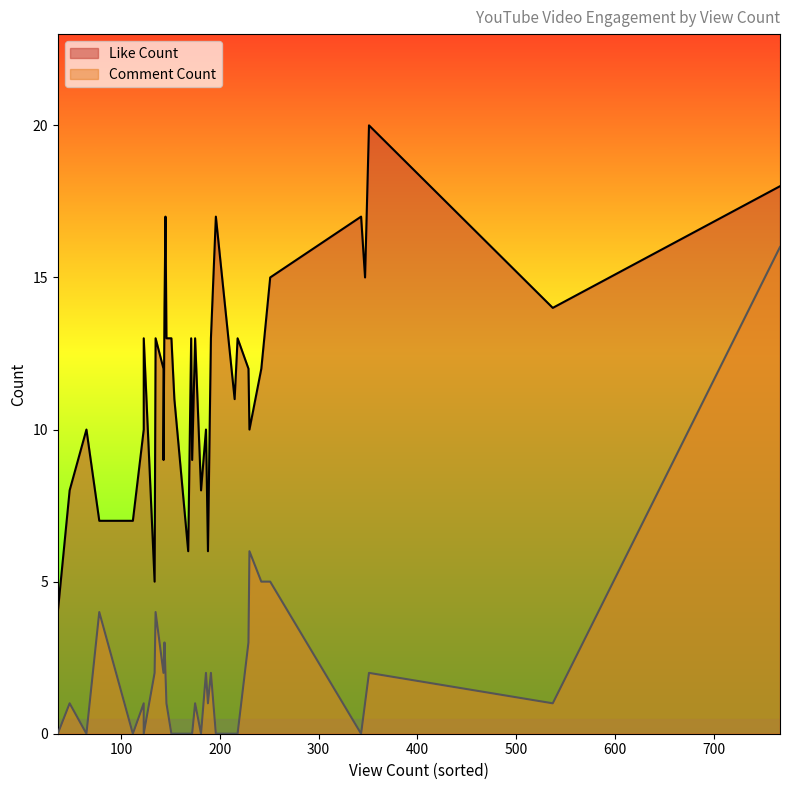

Count the number of data series in this chart.

2